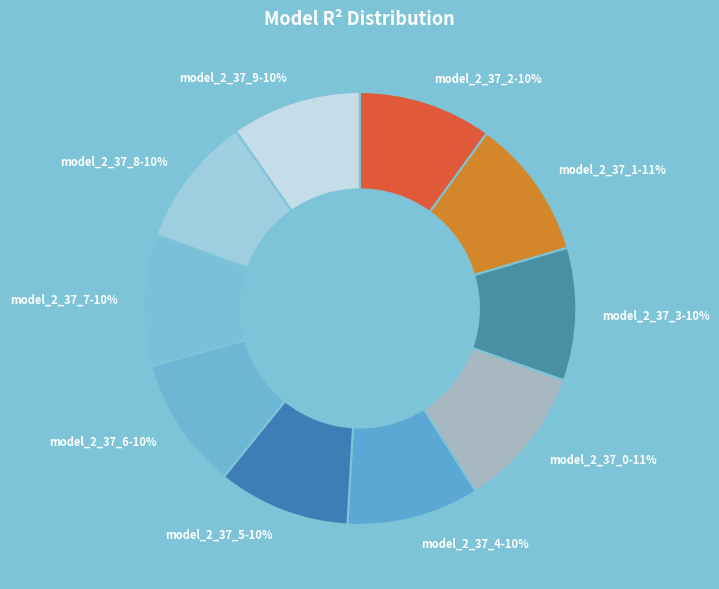

To the nearest percent, what is the combined percentage of model_2_37_0 and model_2_37_3?

21%